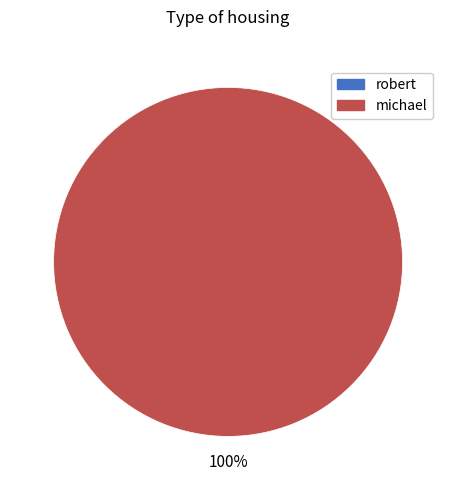

What percentage do robert and michael together represent?

100.0%